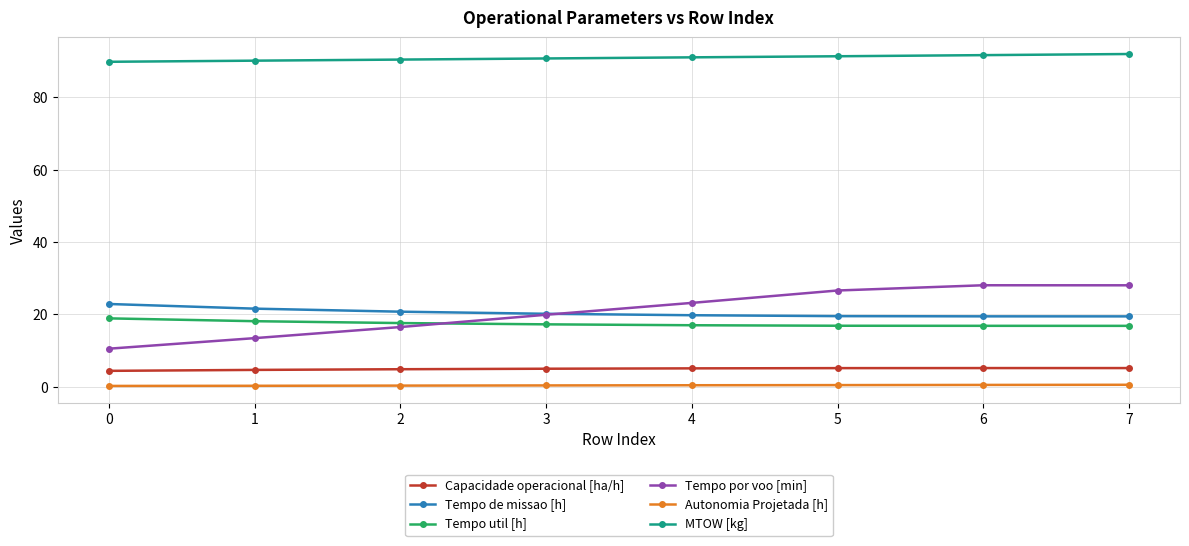

What is the total value across all series at 4?

156.5